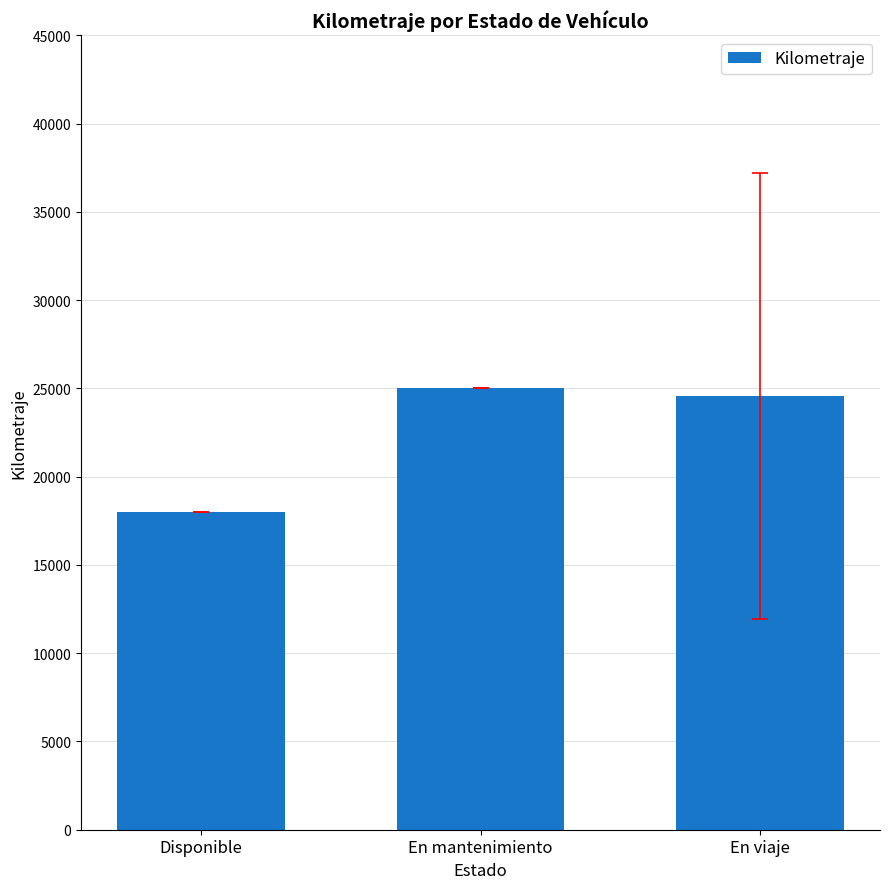

Which has a higher value, Disponible or En mantenimiento?

En mantenimiento